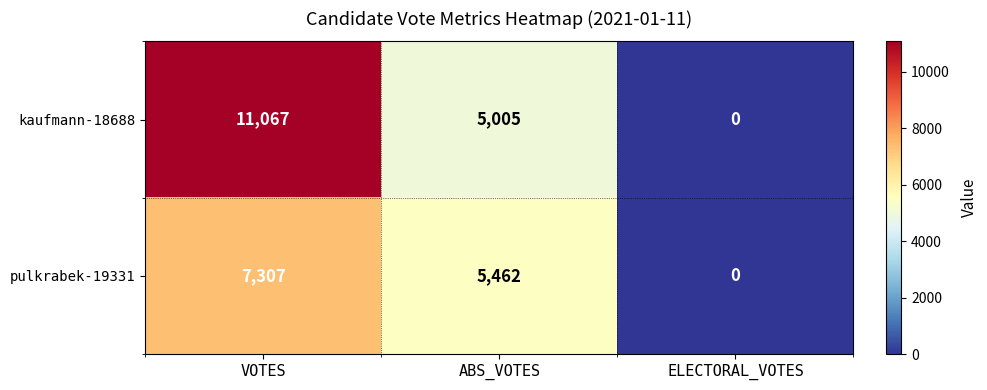

What value does the kaufmann-18688 series have at ABS_VOTES, to the nearest 50?

5000